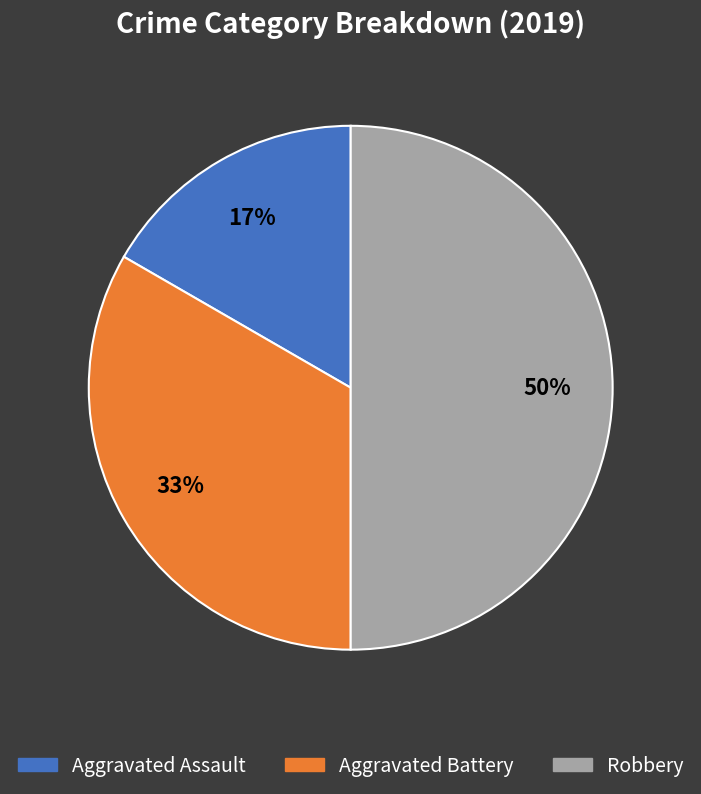

Between Robbery and Aggravated Battery, which is larger?

Robbery